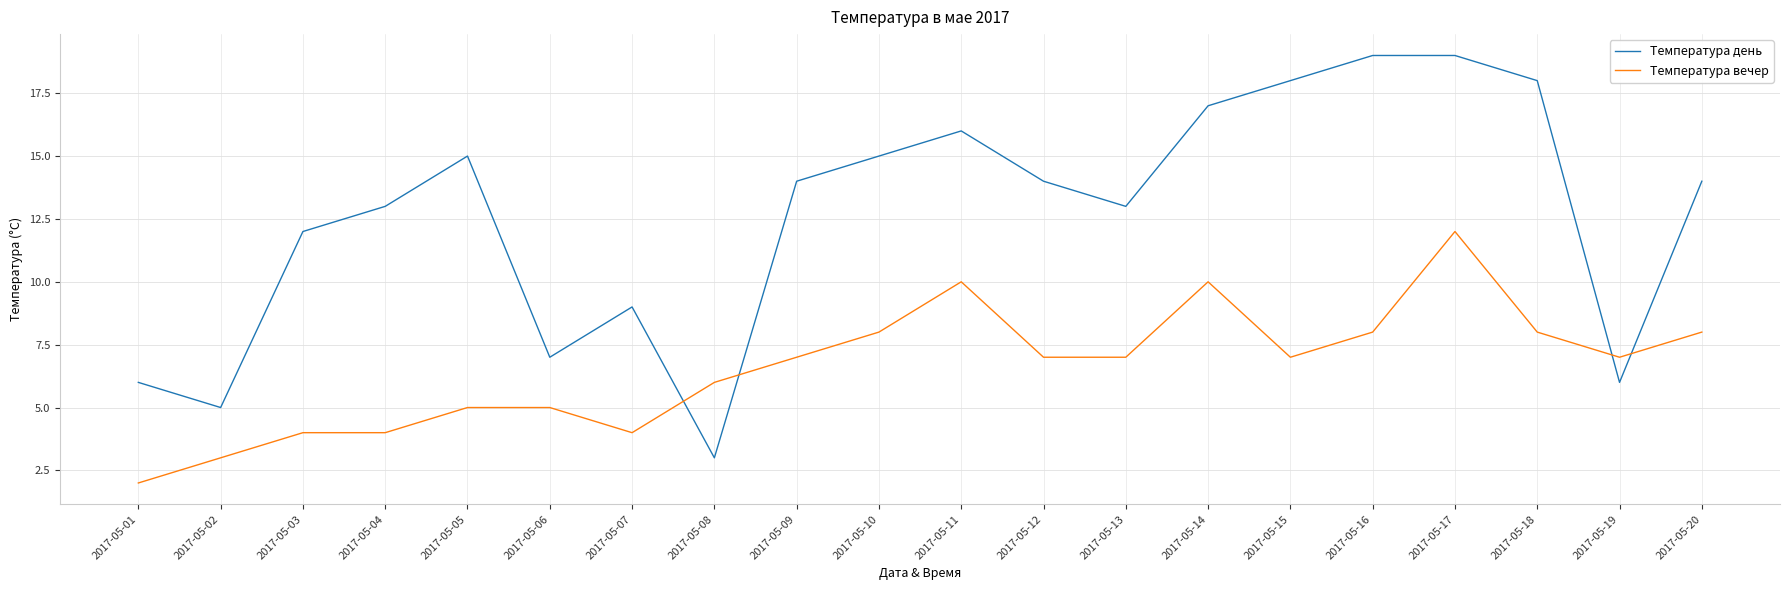

Rank the series by their maximum value, from highest to lowest.

Температура день, Температура вечер